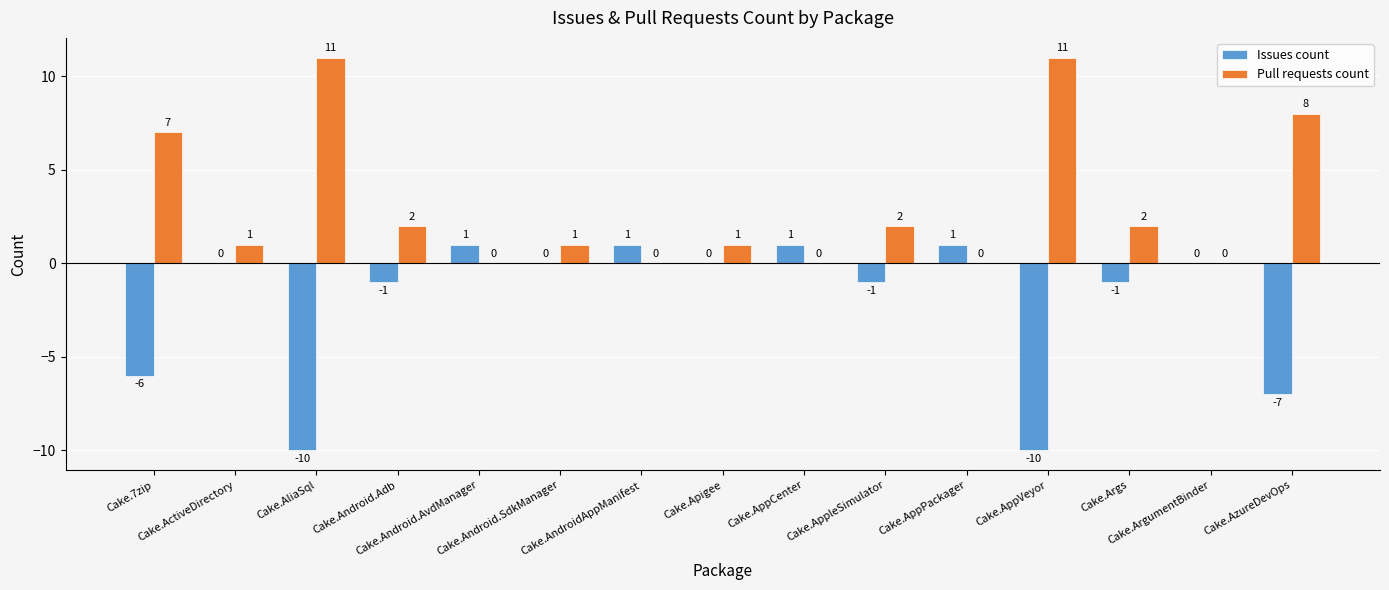

The Issues count series shows 4 at Cake.ArgumentBinder. True or false?

False